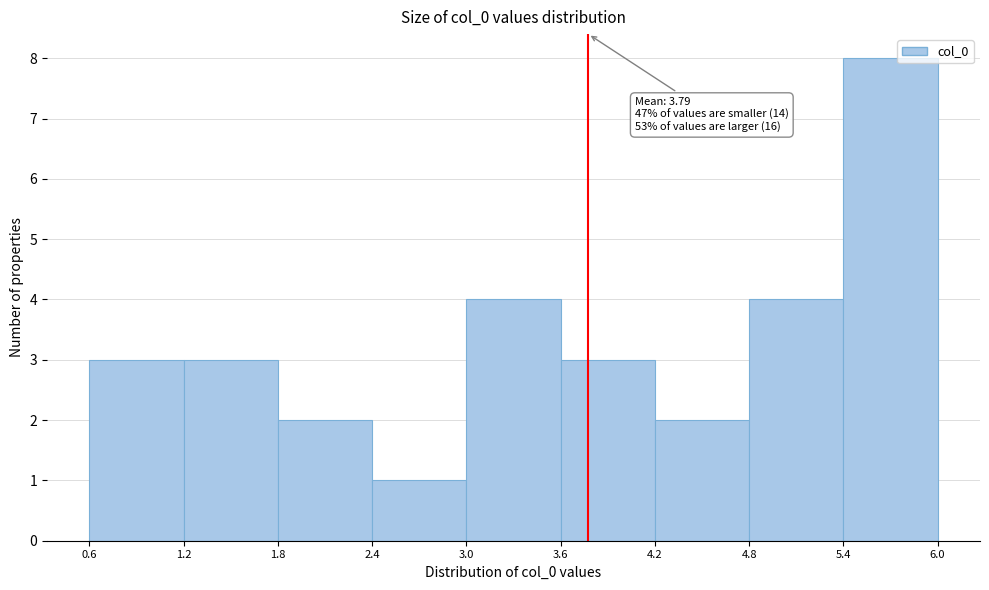

Over which range of the x-axis is the bar tallest?

5.4 to 6.0